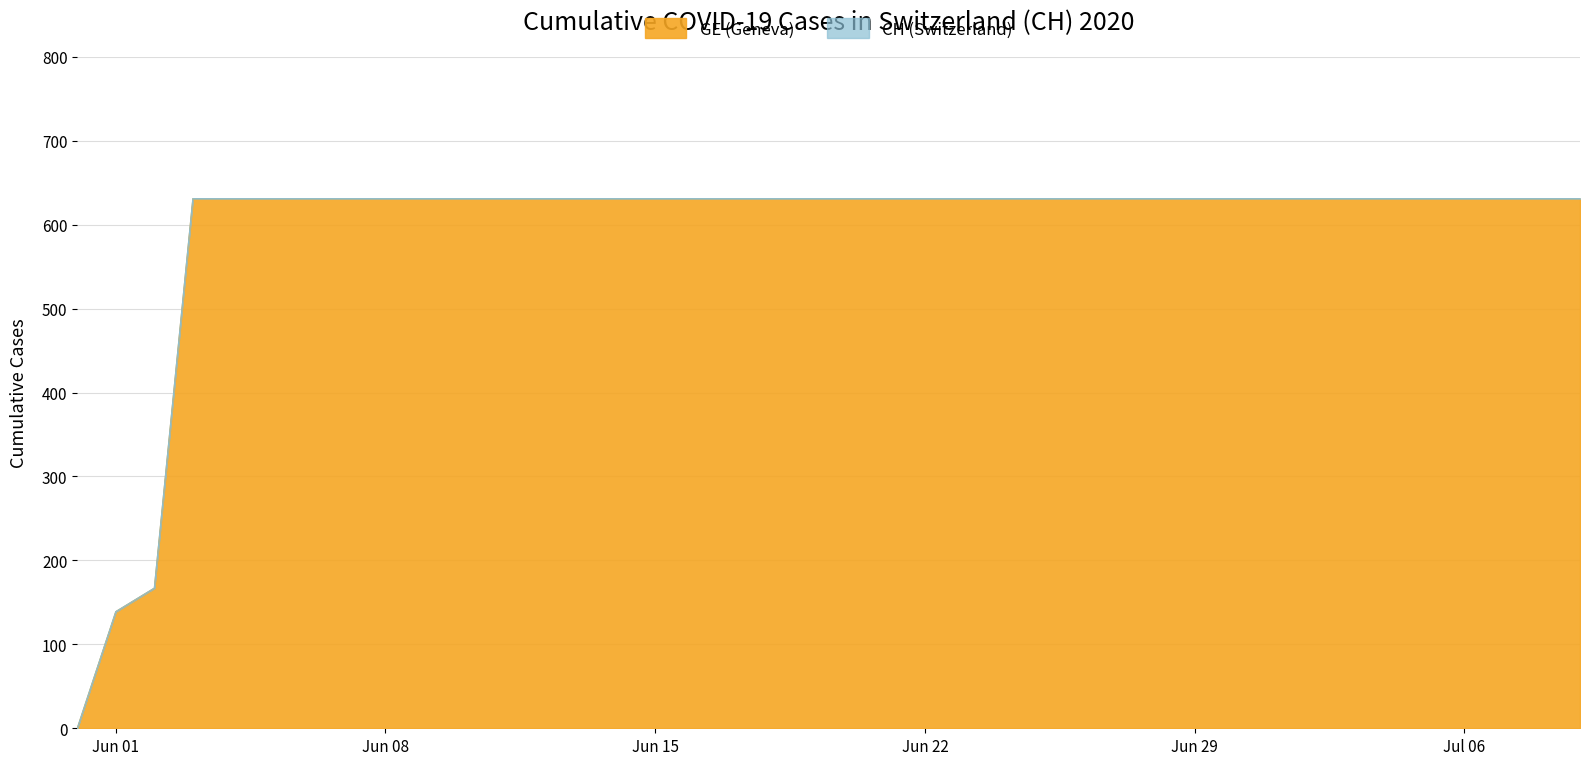

True or false: CH has more than 2 points higher than both neighbors.

False